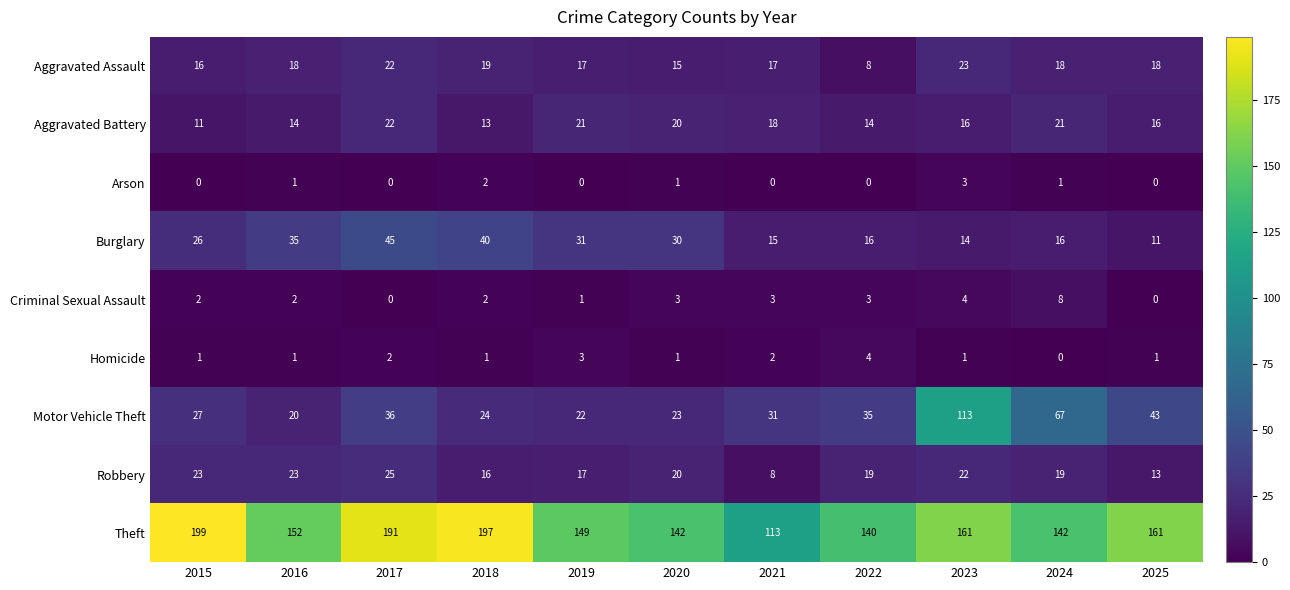

Which series has the widest spread of values?

Motor Vehicle Theft